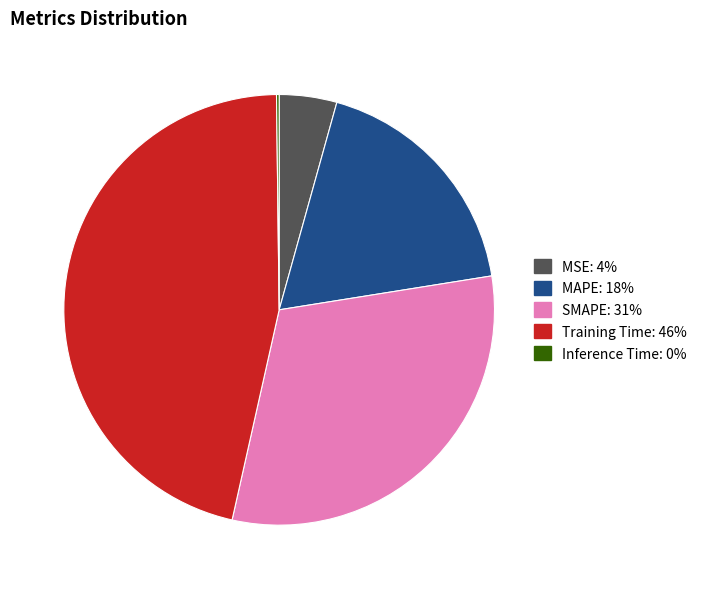

What is the largest slice in the pie chart?

Training Time